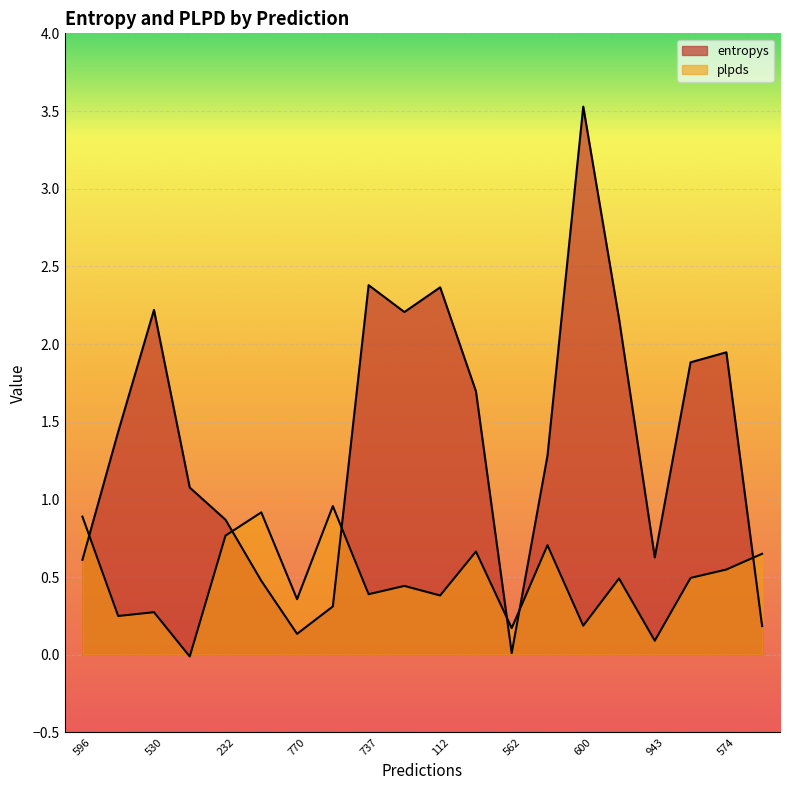

What is the difference between the maximum and minimum values in the plpds series?

1.0